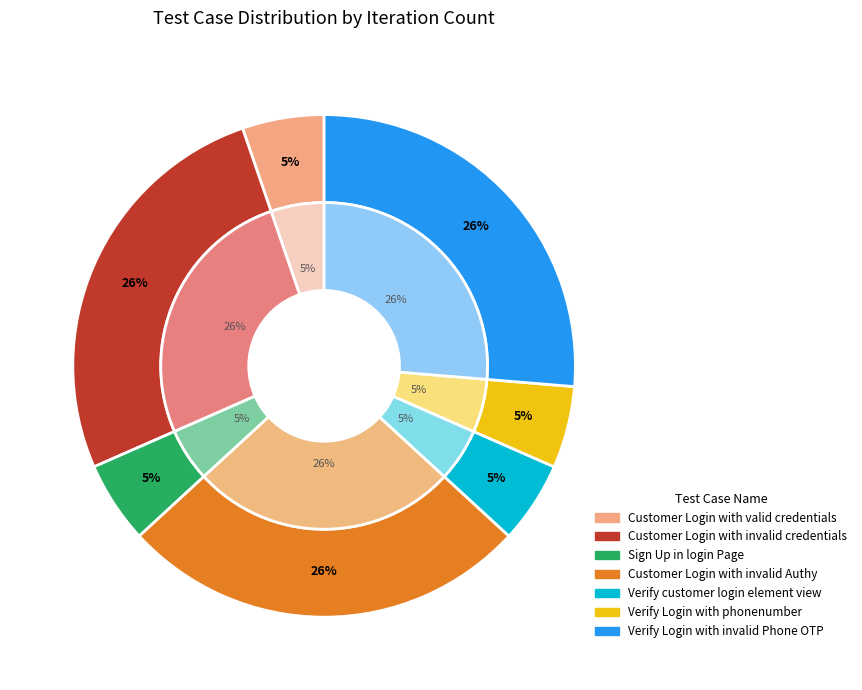

What is the change in value from Customer Login with invalid credentials to Verify Login with phonenumber?

-4